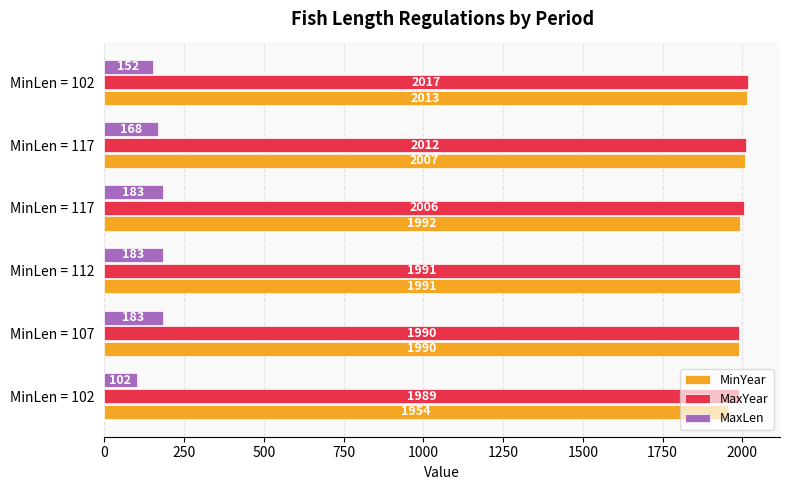

Which series has the widest spread of values?

MaxLen